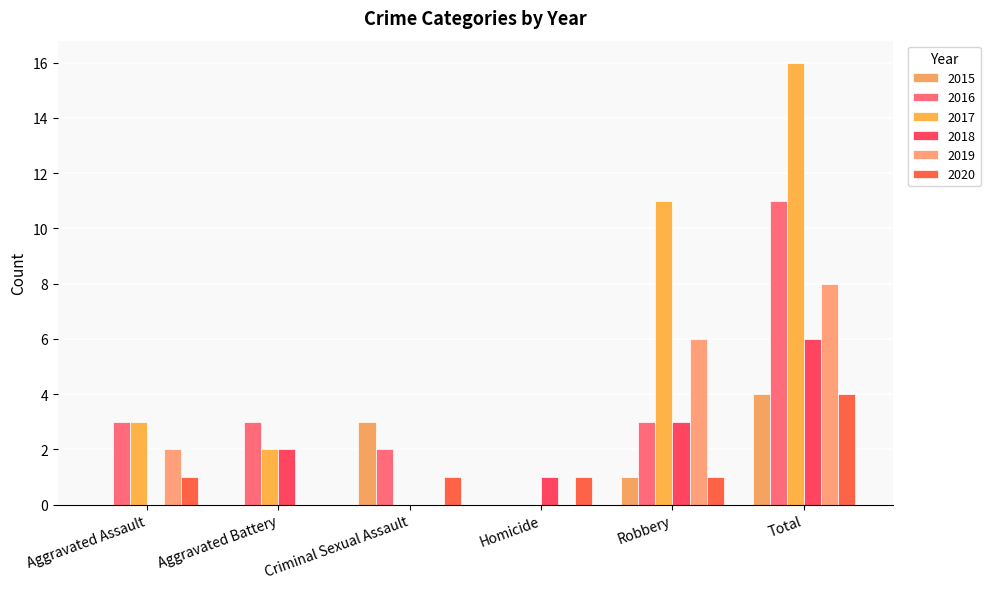

Reading left to right, extract all data points from this chart.

2015: Aggravated Assault=0	Aggravated Battery=0	Criminal Sexual Assault=3	Homicide=0	Robbery=1	Total=4
2016: Aggravated Assault=3	Aggravated Battery=3	Criminal Sexual Assault=2	Homicide=0	Robbery=3	Total=11
2017: Aggravated Assault=3	Aggravated Battery=2	Criminal Sexual Assault=0	Homicide=0	Robbery=11	Total=16
2018: Aggravated Assault=0	Aggravated Battery=2	Criminal Sexual Assault=0	Homicide=1	Robbery=3	Total=6
2019: Aggravated Assault=2	Aggravated Battery=0	Criminal Sexual Assault=0	Homicide=0	Robbery=6	Total=8
2020: Aggravated Assault=1	Aggravated Battery=0	Criminal Sexual Assault=1	Homicide=1	Robbery=1	Total=4